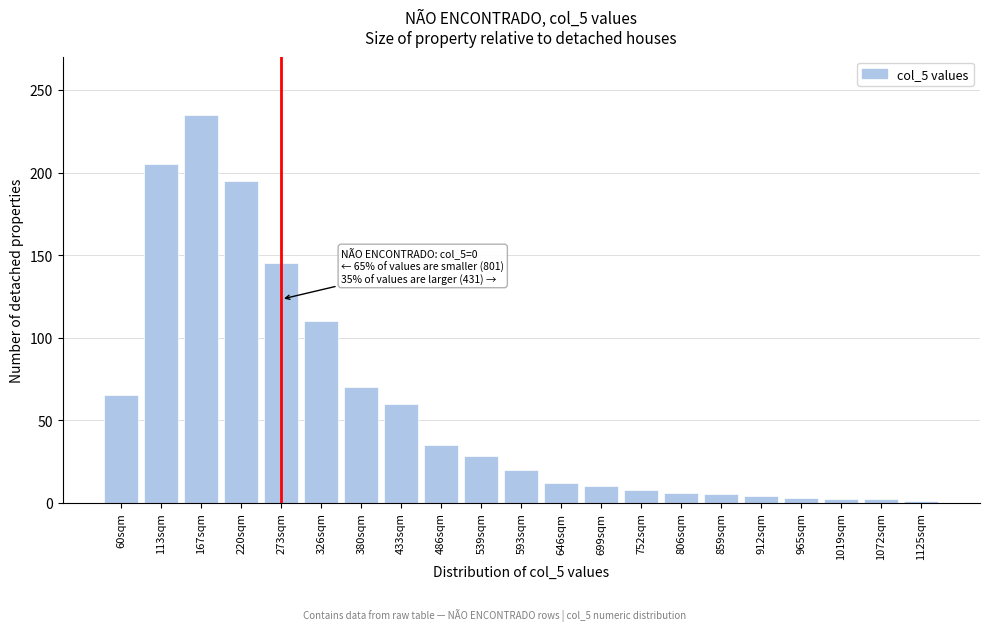

True or false: the data shows 70 at 380sqm.

True